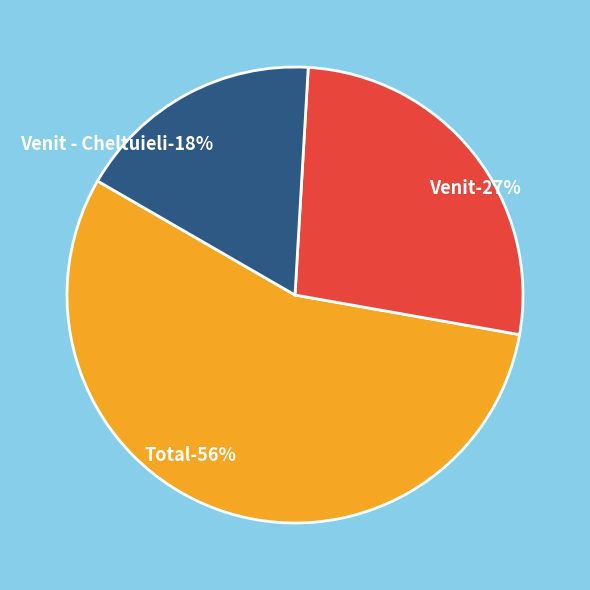

Does Venit - Cheltuieli represent more than half of the total?

No